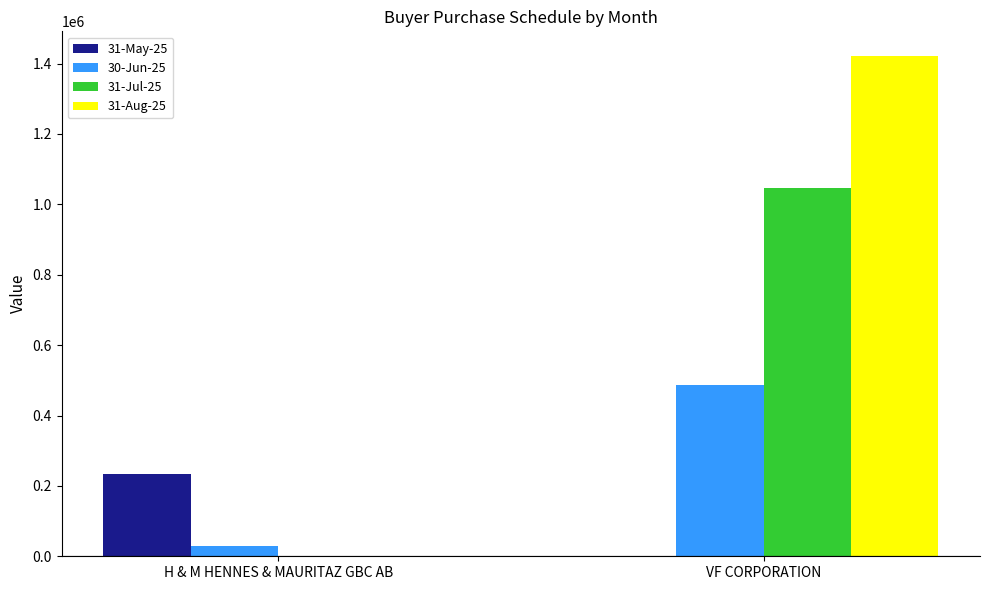

What is the total value across all series at H & M HENNES & MAURITAZ GBC AB?

266000